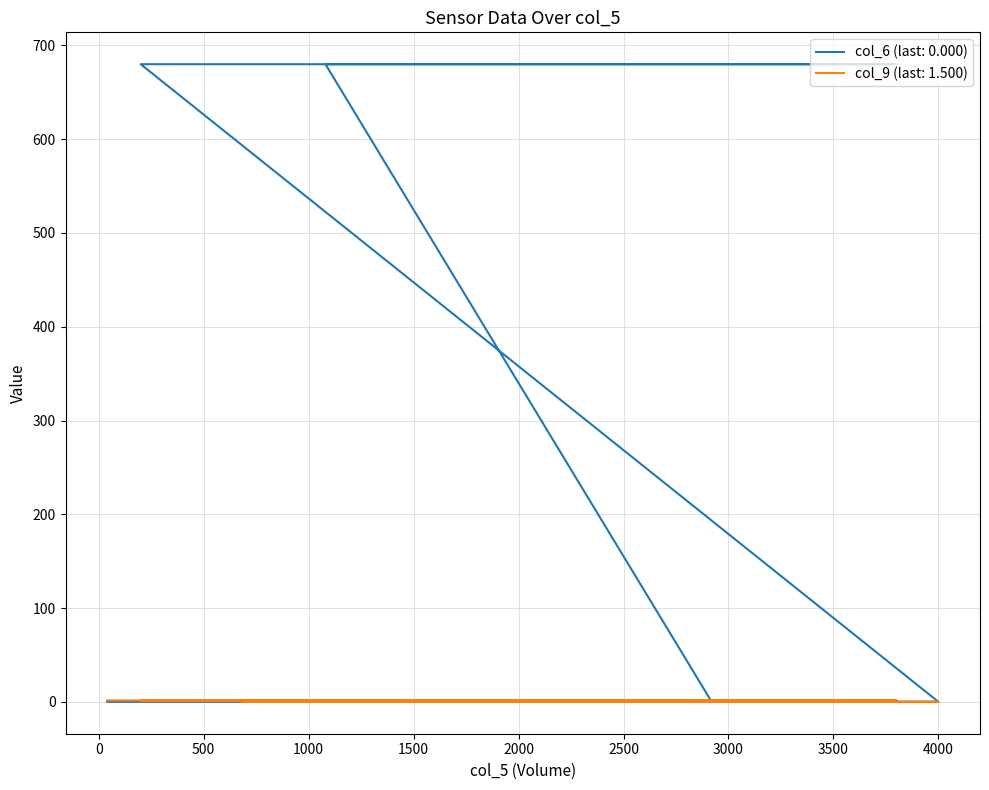

What is the difference between the highest and lowest values at 3800?

678.5